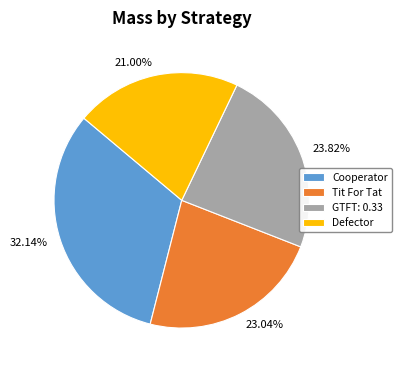

Which slice is the largest?

Cooperator